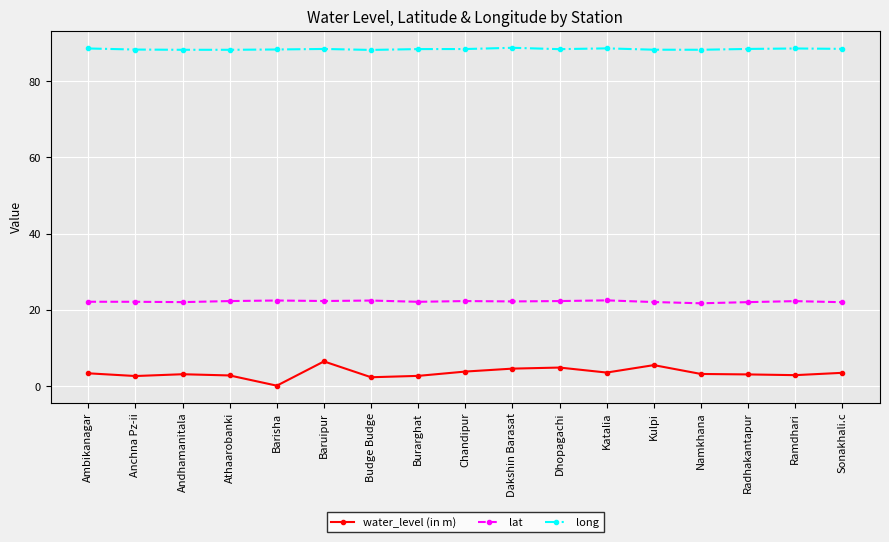

What is the average value of the long series?

88.4